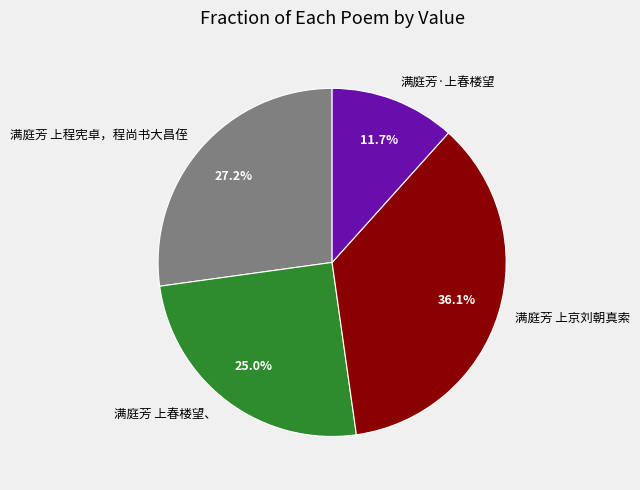

What is the largest slice in the pie chart?

满庭芳 上京刘朝真索